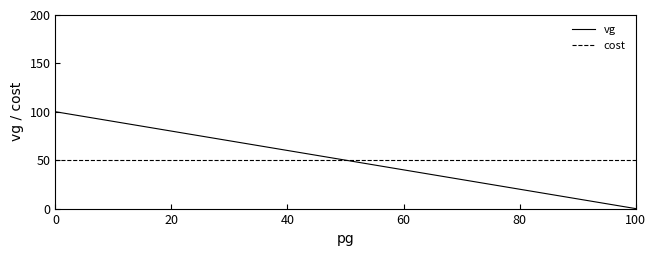

What position from the left is 11?

12